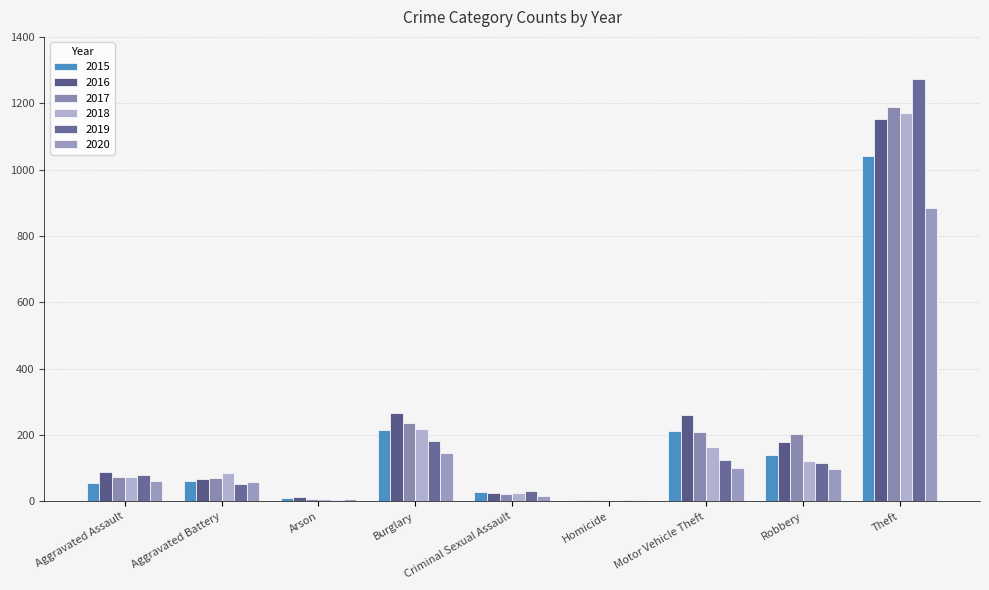

How many groups of bars are there?

9